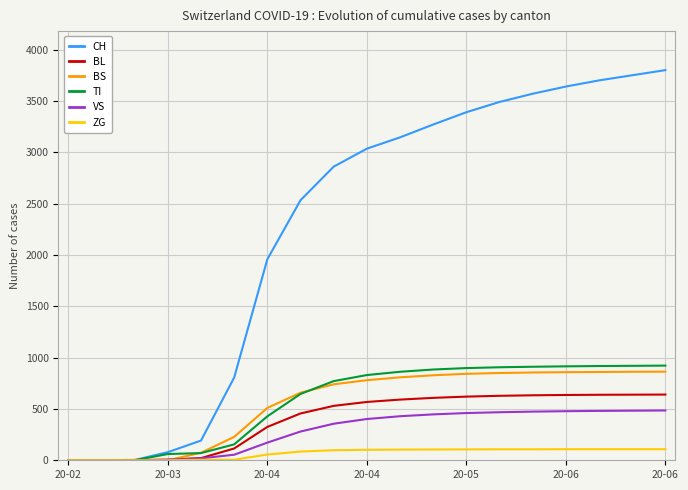

Which series has the widest spread of values?

CH